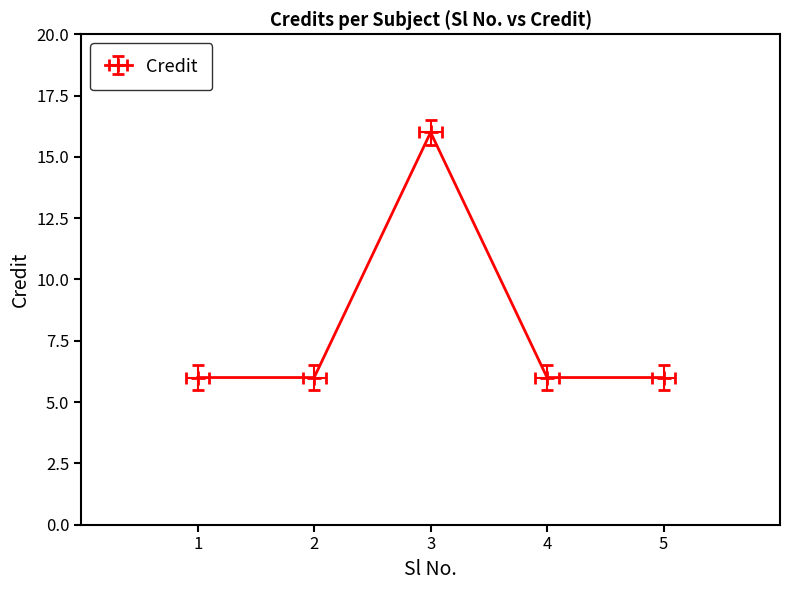

What is the change in value from 1 to 3?

+10